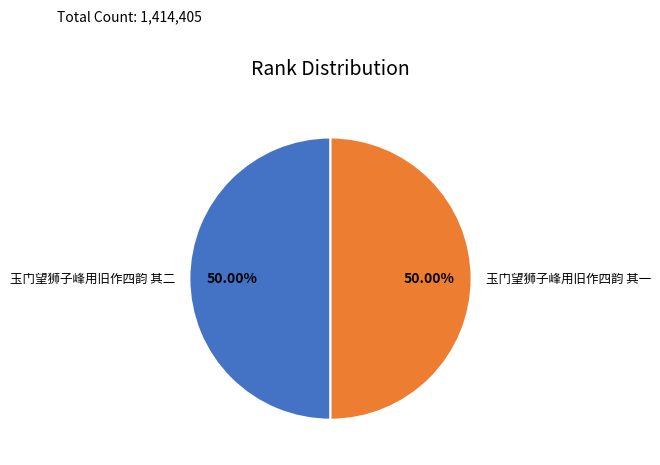

Approximately how many times larger is the value at 玉门望狮子峰用旧作四韵 其二 compared to 玉门望狮子峰用旧作四韵 其一?

1.0